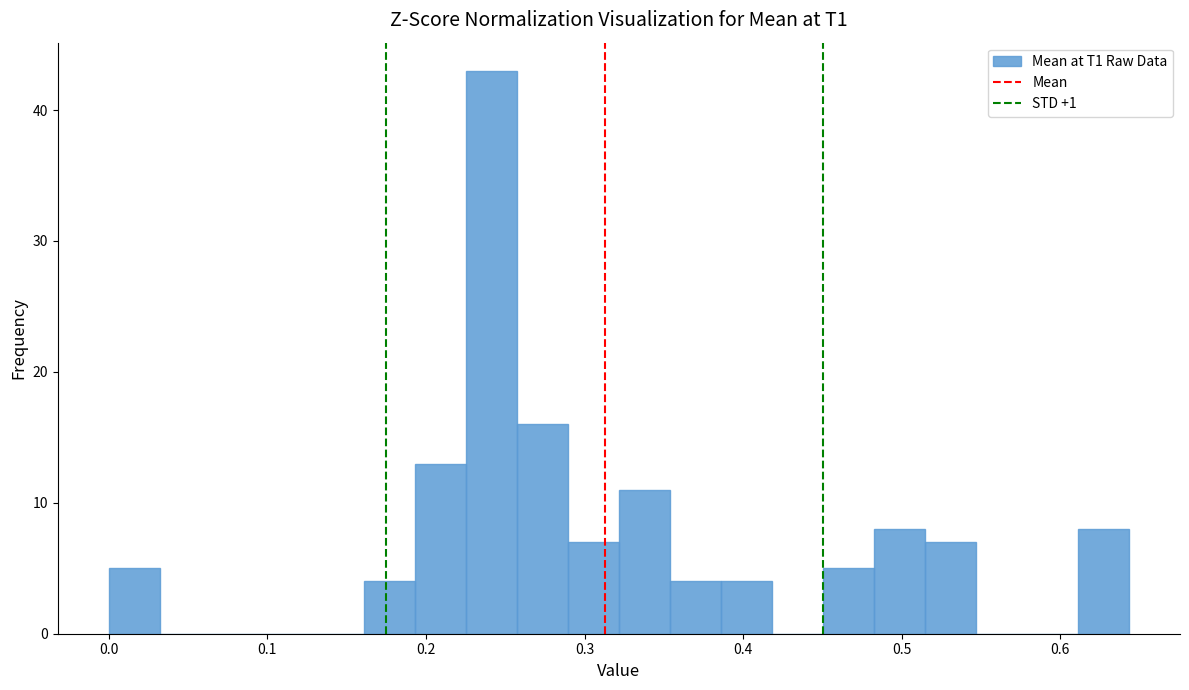

Read against the x-axis, roughly where is the centre of the tallest bar?

0.24